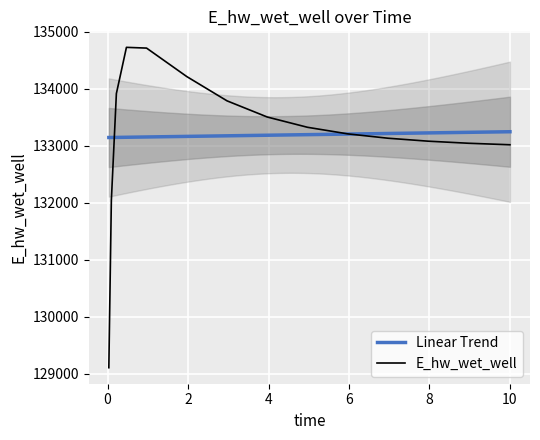

What is the maximum value shown in the chart?

134728.9